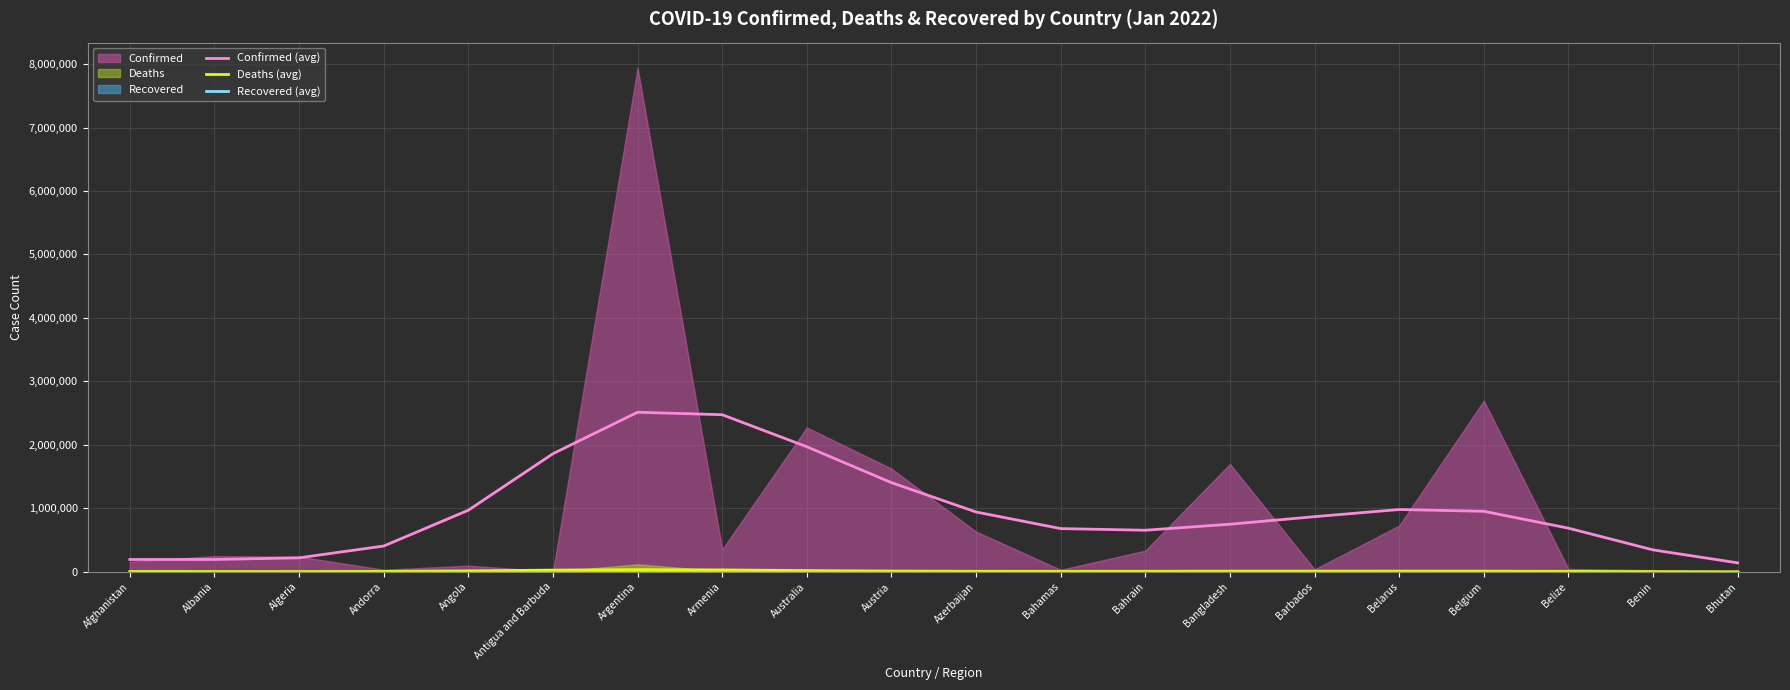

Read the Deaths (avg) value at Bangladesh.

10058.6